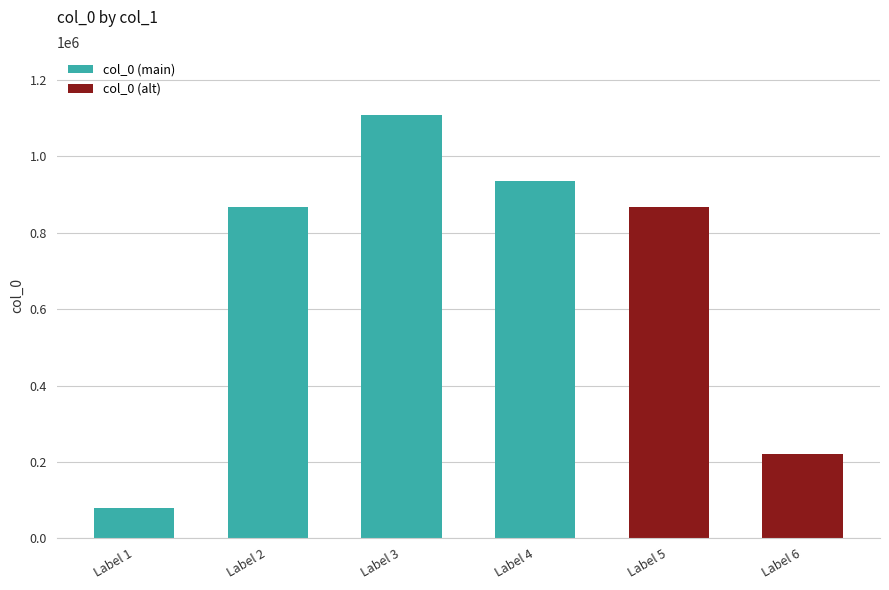

Reading right to left, transcribe all the data shown in this chart.

建炎庚戌中秋夜与同官相期於月下既为顽云障=221889	建炎庚戌中秋夜与同官相期于月下既为具顽云障空不可人意作诗以纪之得赏见二字 其一=866680	致斋监中夜与同官纵谈鬼神效宛陵先生体=936705	建炎庚戌中秋夜与同官相期于月下既为具顽云障空不可人意作诗以纪之得赏见二字=1107320	建炎庚戌中秋夜与同官相期于月下既为具顽云障空不可人意作诗以纪之得赏见二字 其二=866679	致斋监中夜与同官纵谈鬼神效宛陵先生体=78883